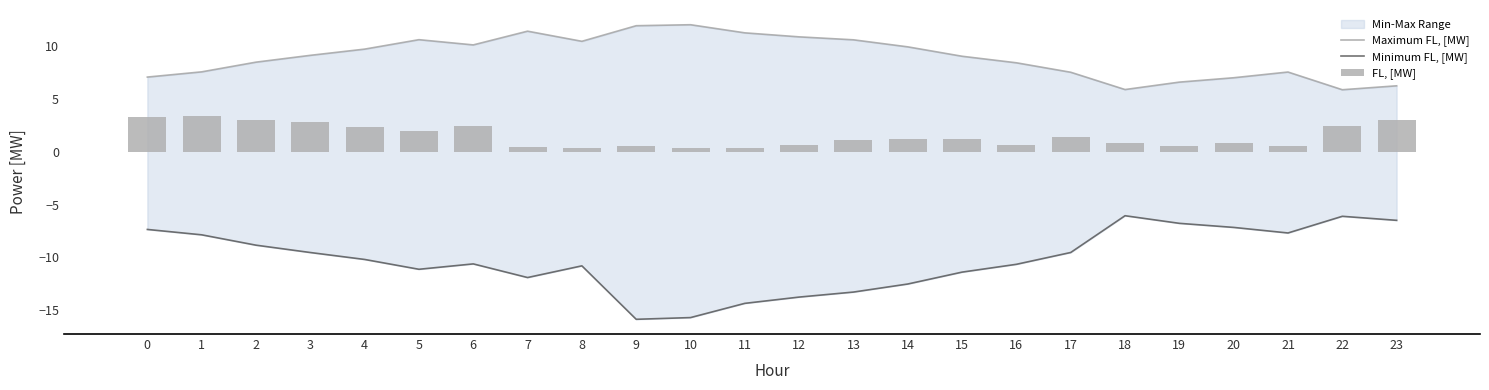

Is it true that Minimum FL, [MW] equals -7.4 at 0?

True